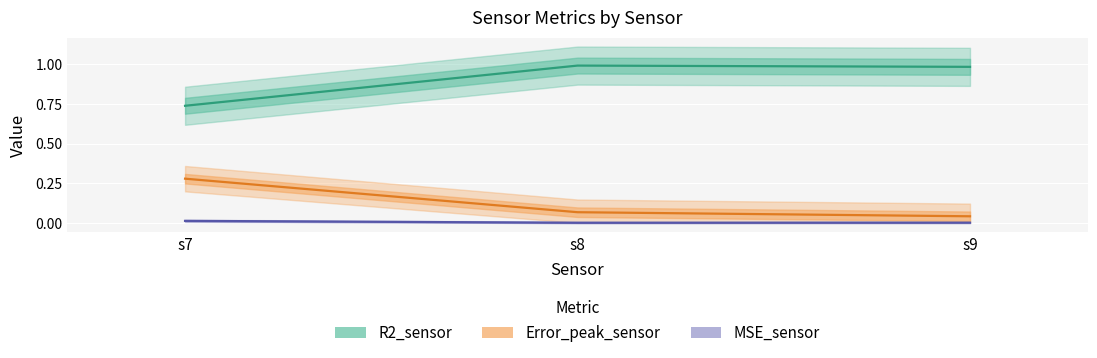

What is the sum of the Error_peak_sensor values at s7 and s8?

0.3